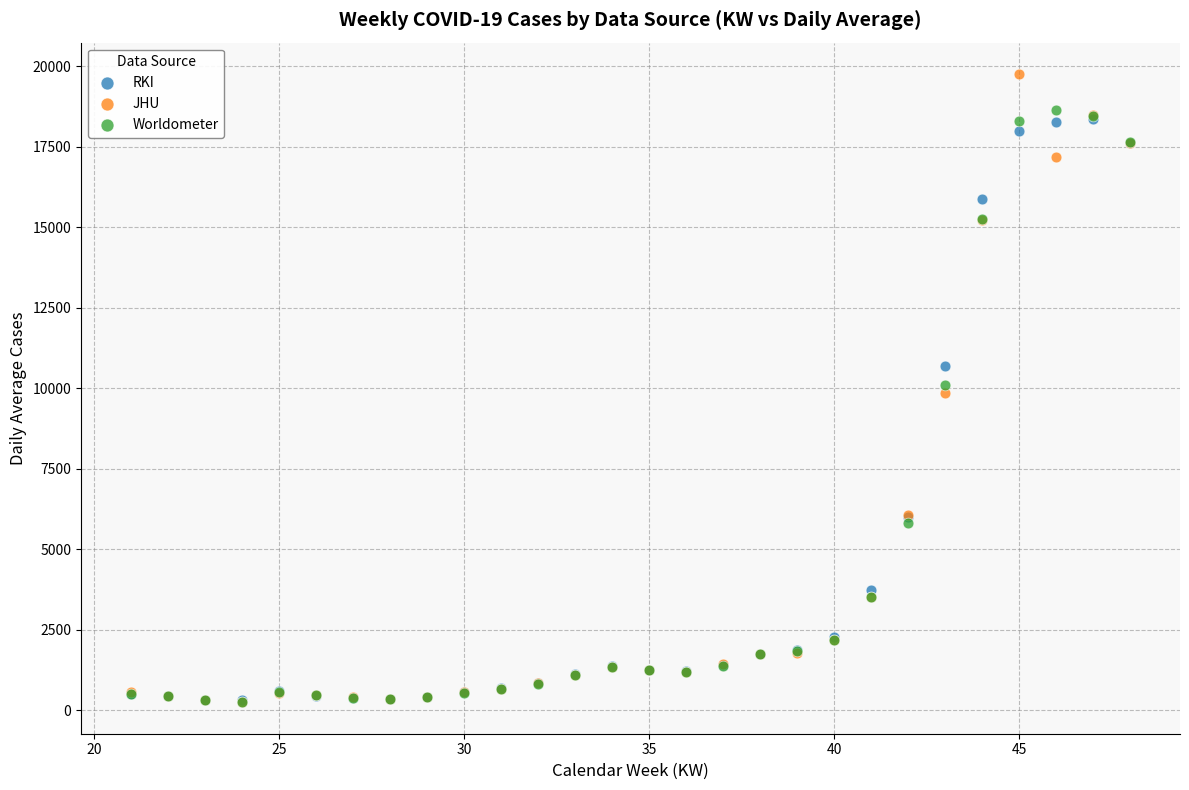

In the RKI series, what Y value is closest to 9345?

10695.9